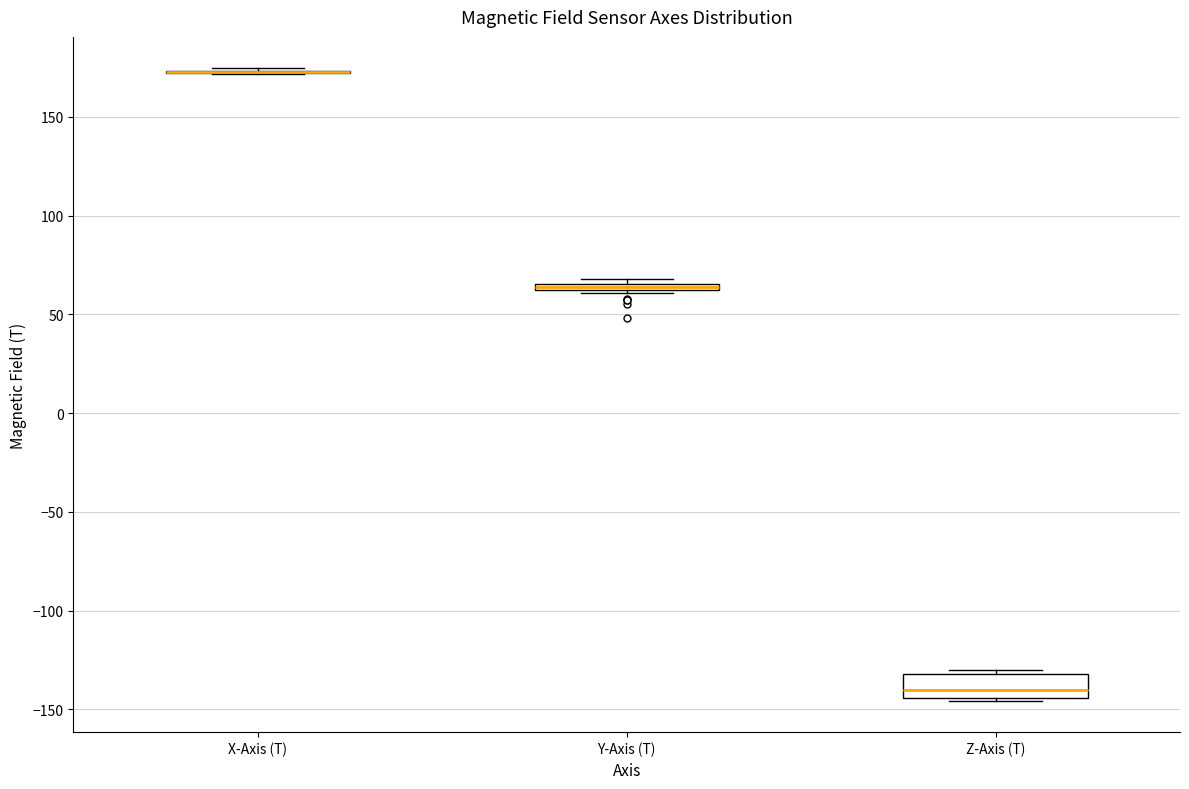

Which box is the tallest, from its lower edge to its upper edge?

Z-Axis (T)